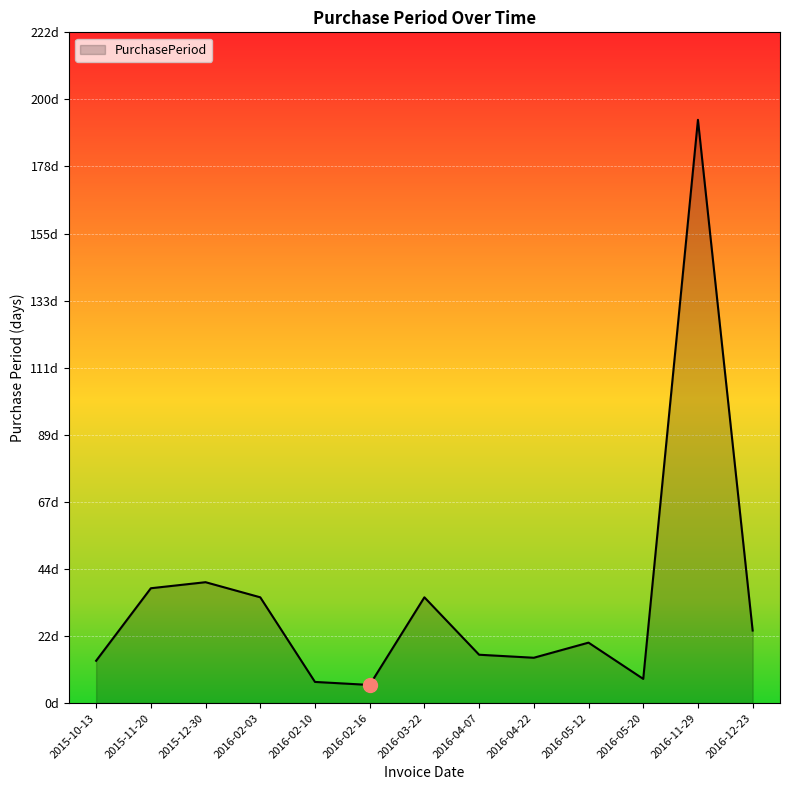

What is the difference between the maximum and minimum values?

187